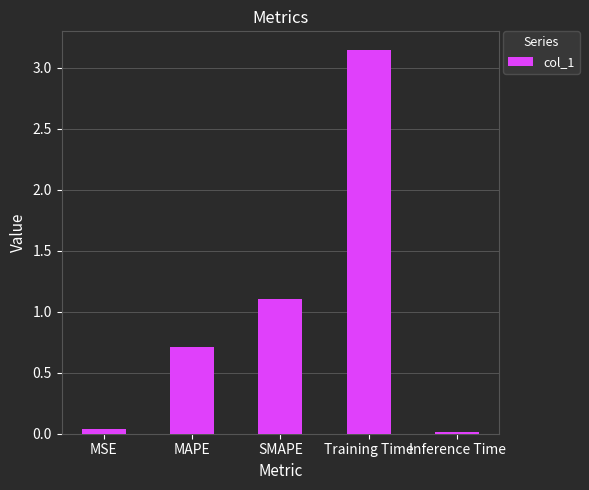

At which category does the chart reach its peak across all series?

Training Time